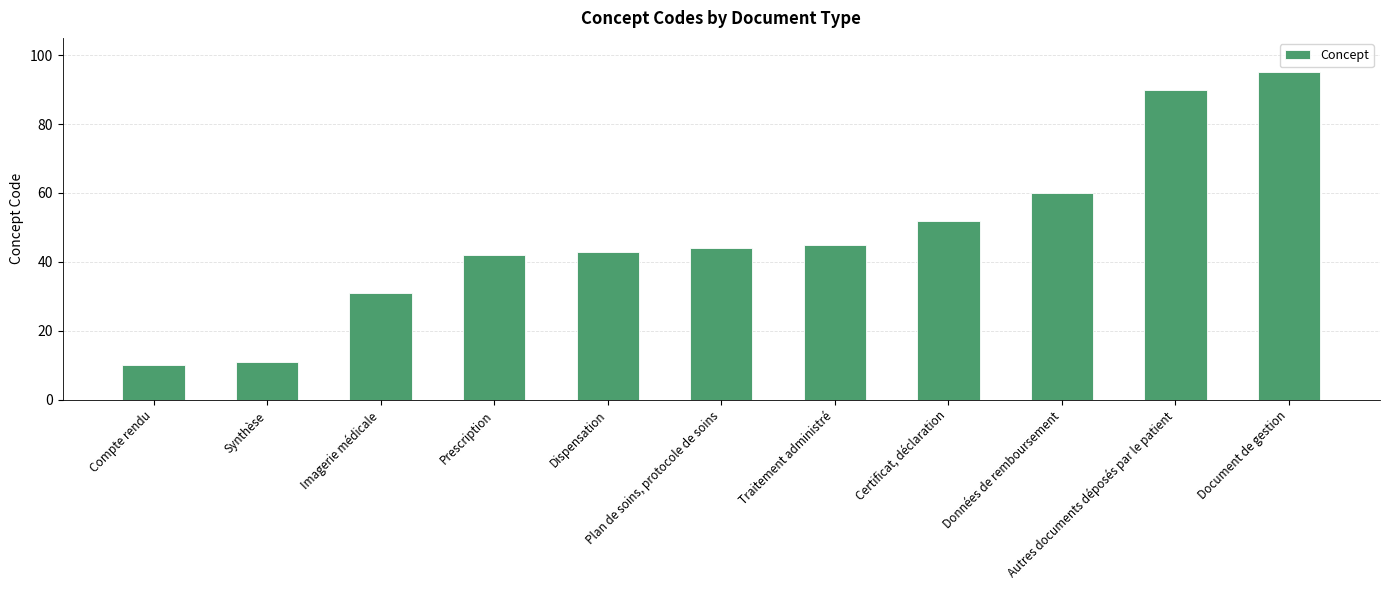

At which category does the chart reach its minimum across all series?

Compte rendu